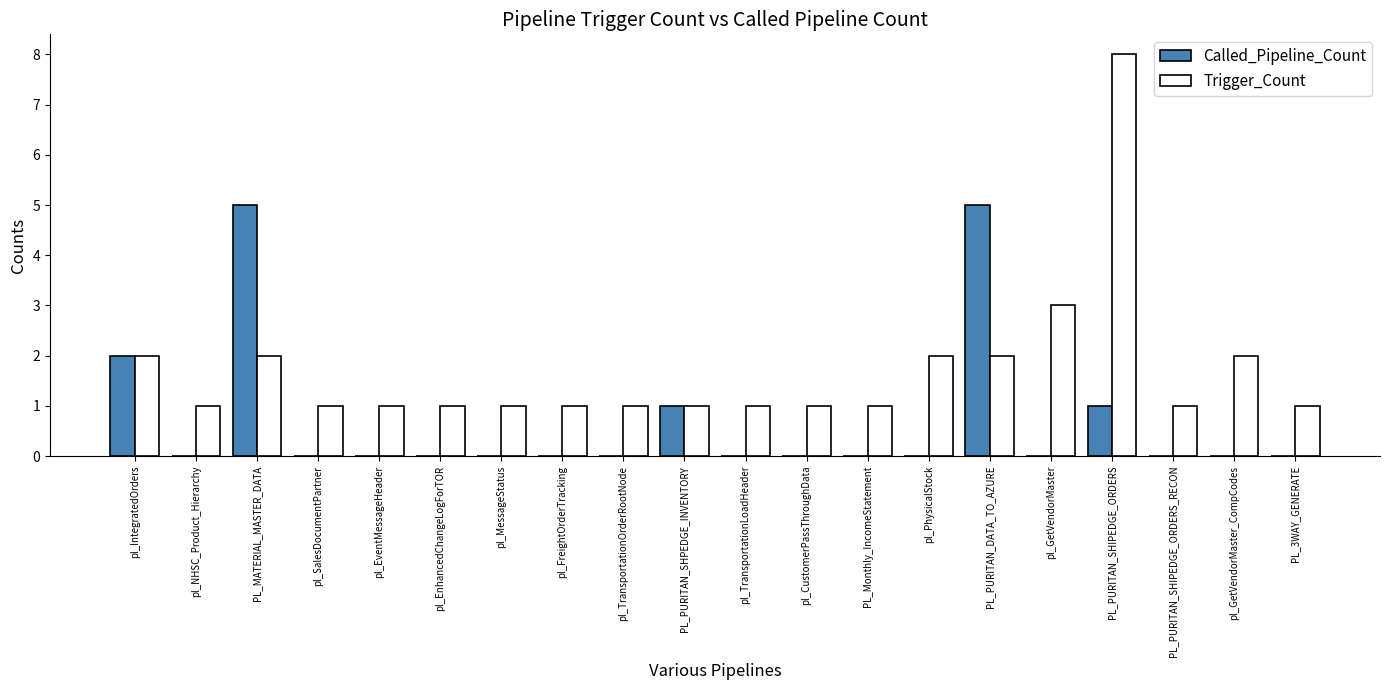

Where is Trigger_Count nearest to the value 4?

pl_GetVendorMaster